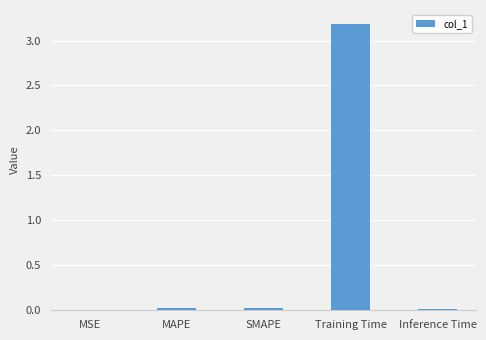

What is the maximum value shown in the chart?

3.2